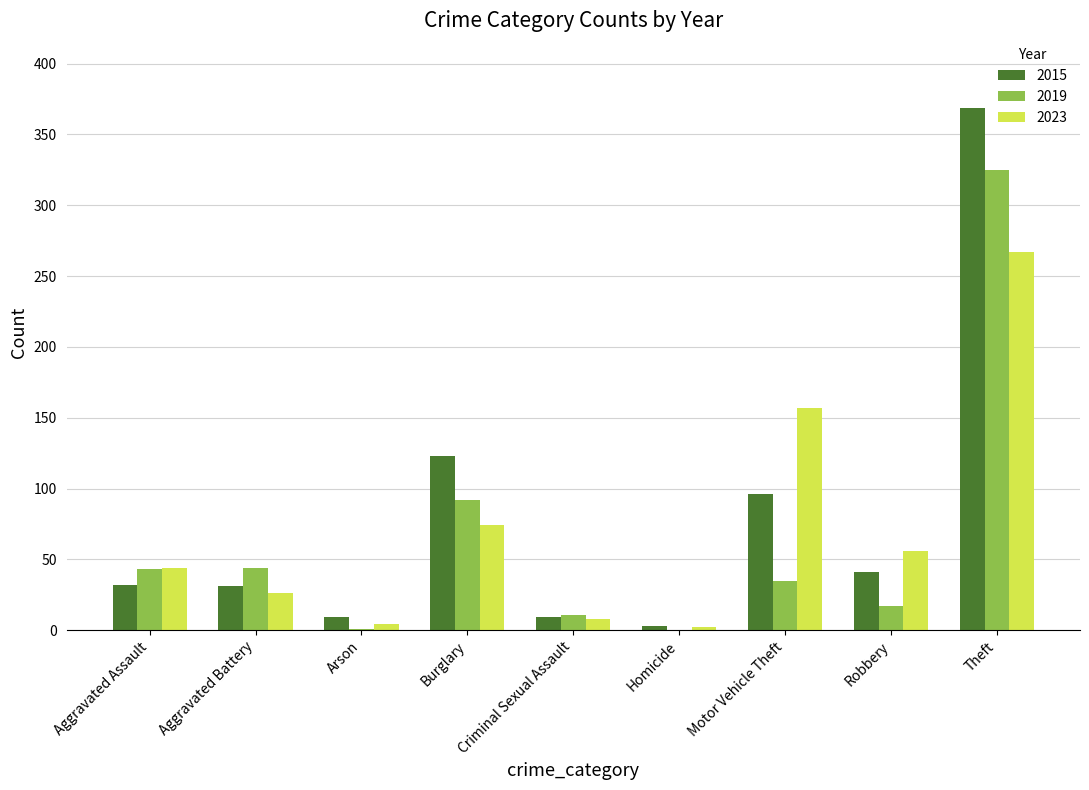

What is the sum of all 2023 values?

638